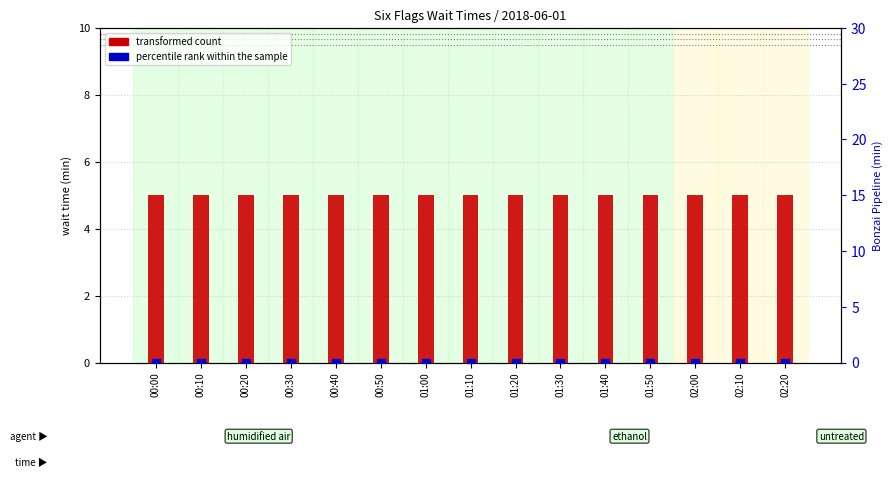

Which series has the widest spread of Y values?

transformed count